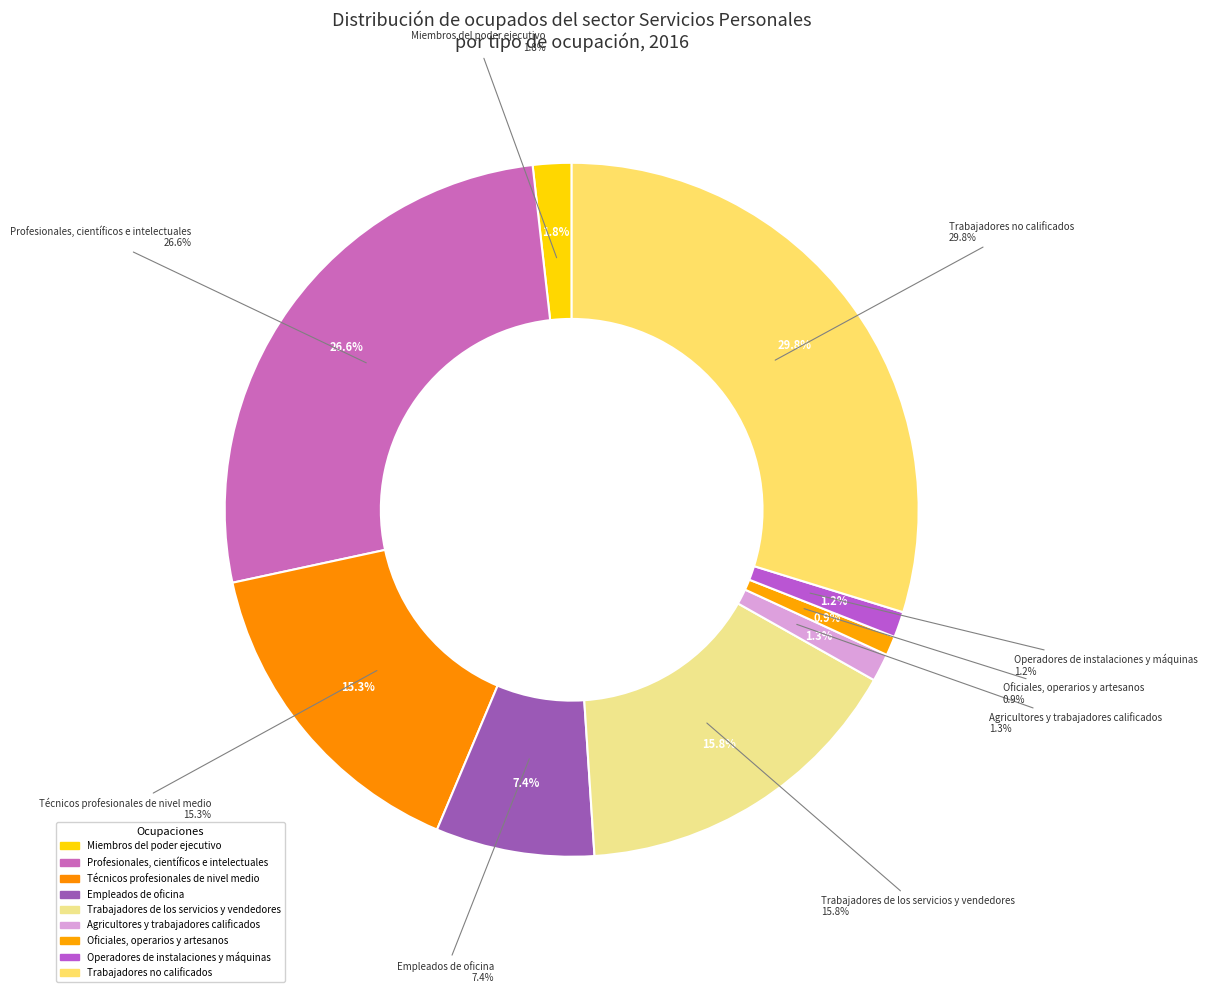

Is 6 the majority of the pie?

No